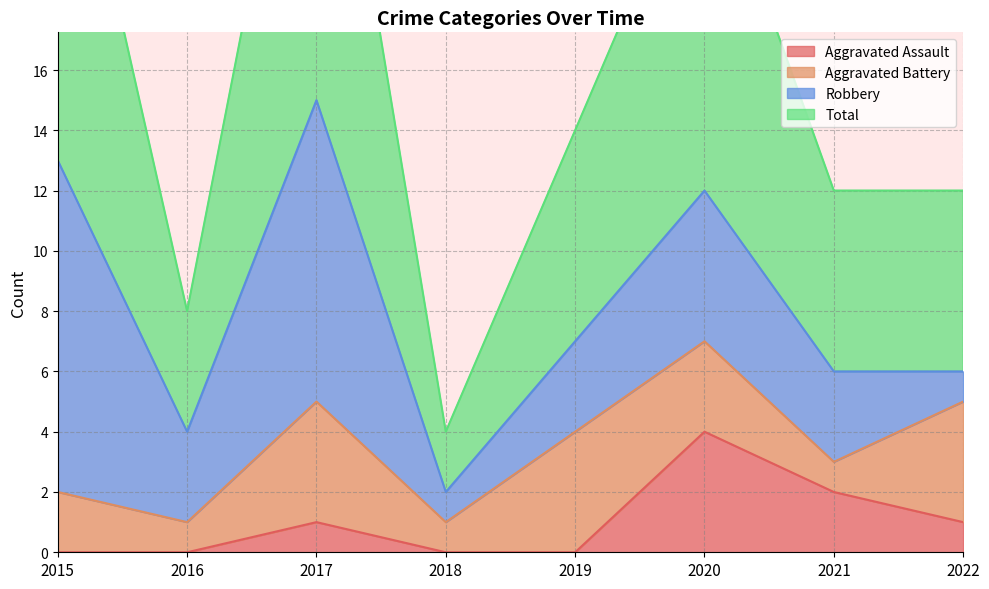

What is the highest value of the Aggravated Assault series?

4